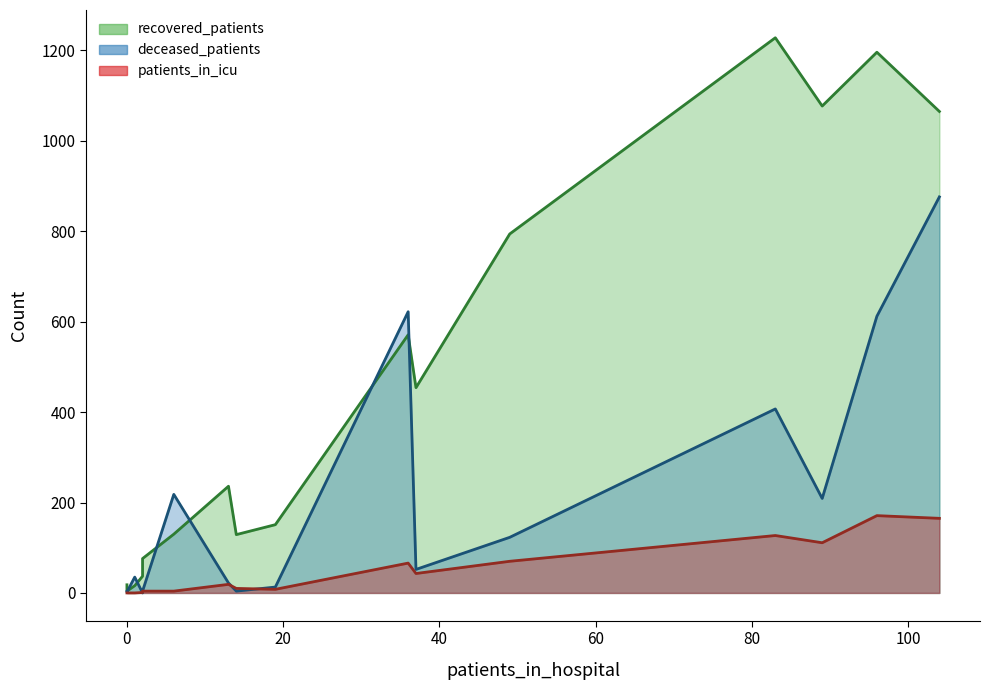

What is the maximum value shown in the chart?

1228